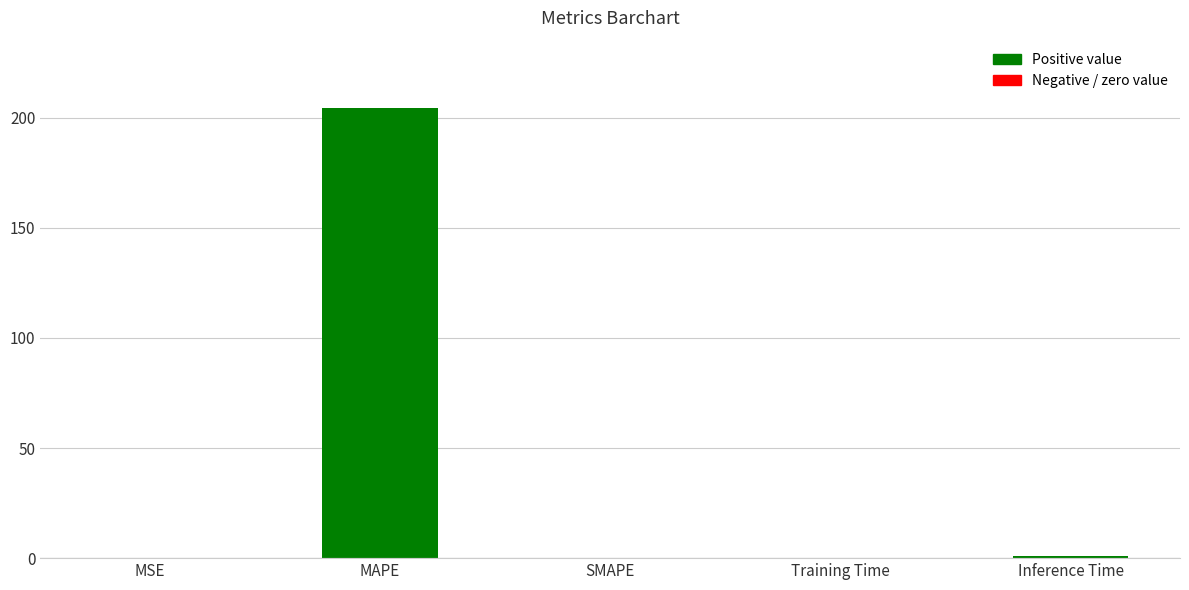

The chart shows a value of 204.4 at MAPE. True or false?

True